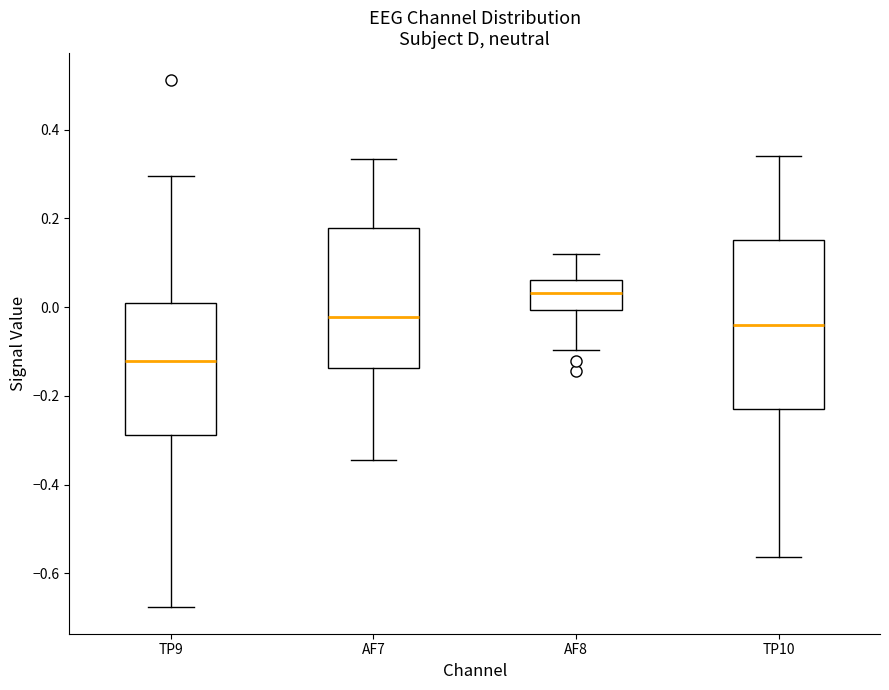

Where is the upper edge of the box for TP9 on the y-axis? The values are not printed on the chart, so give them approximately, as read against the axis.

0.00